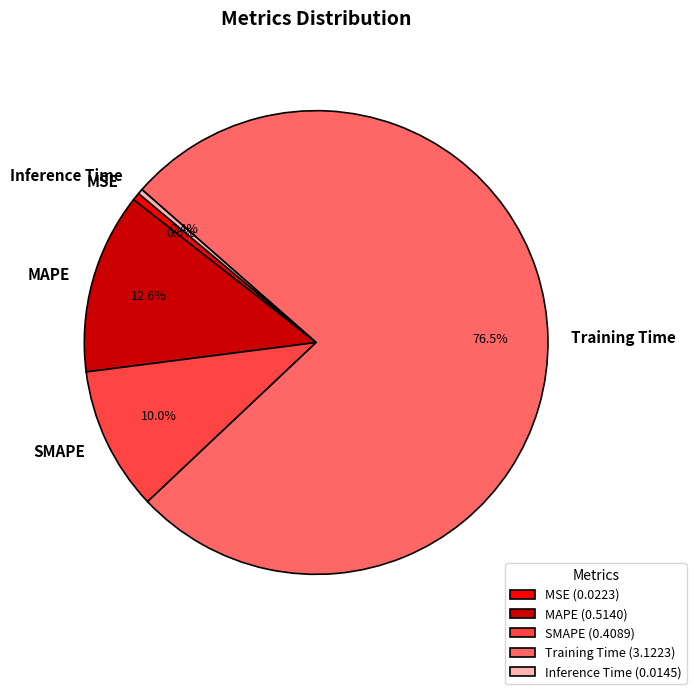

Is there any slice that represents more than half of the pie?

Yes